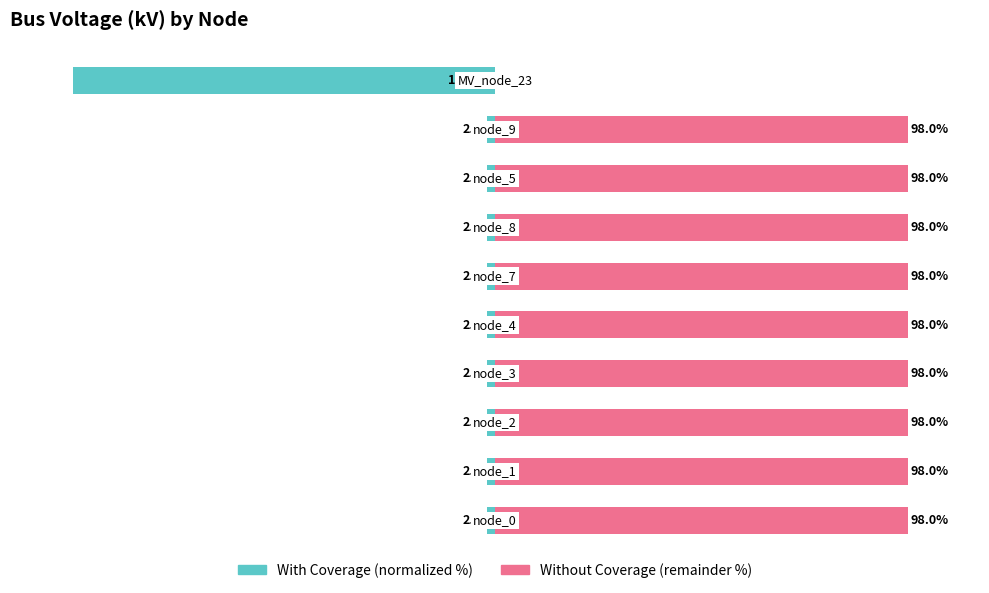

What is the value of the Without Coverage (remainder %) bar at the 7th from the left?

98